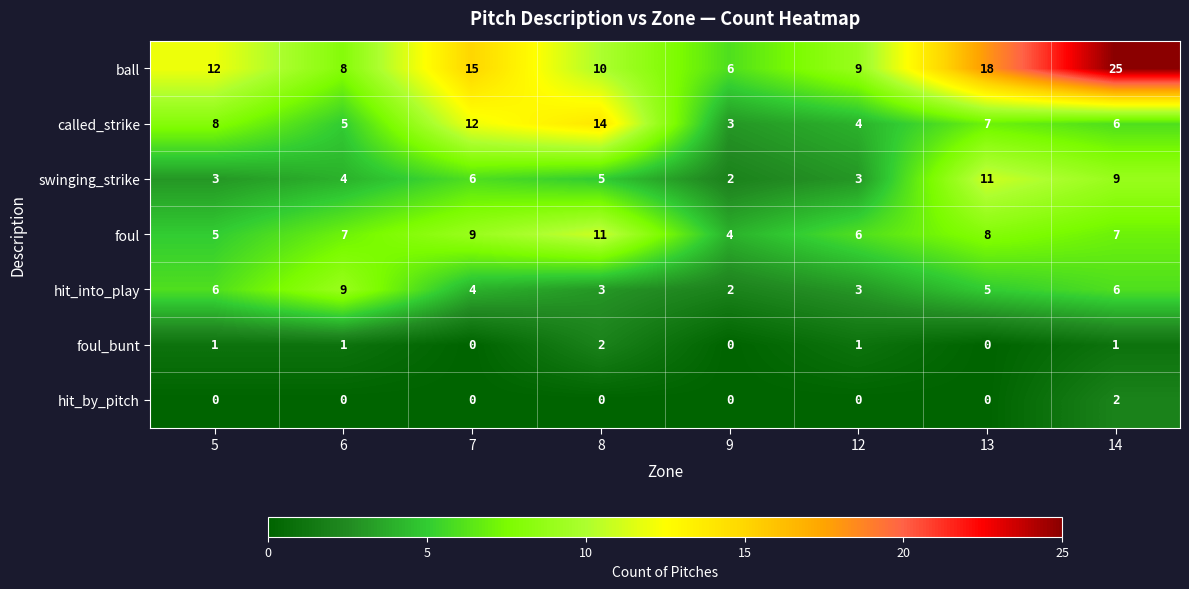

Which series has the widest spread of values?

ball